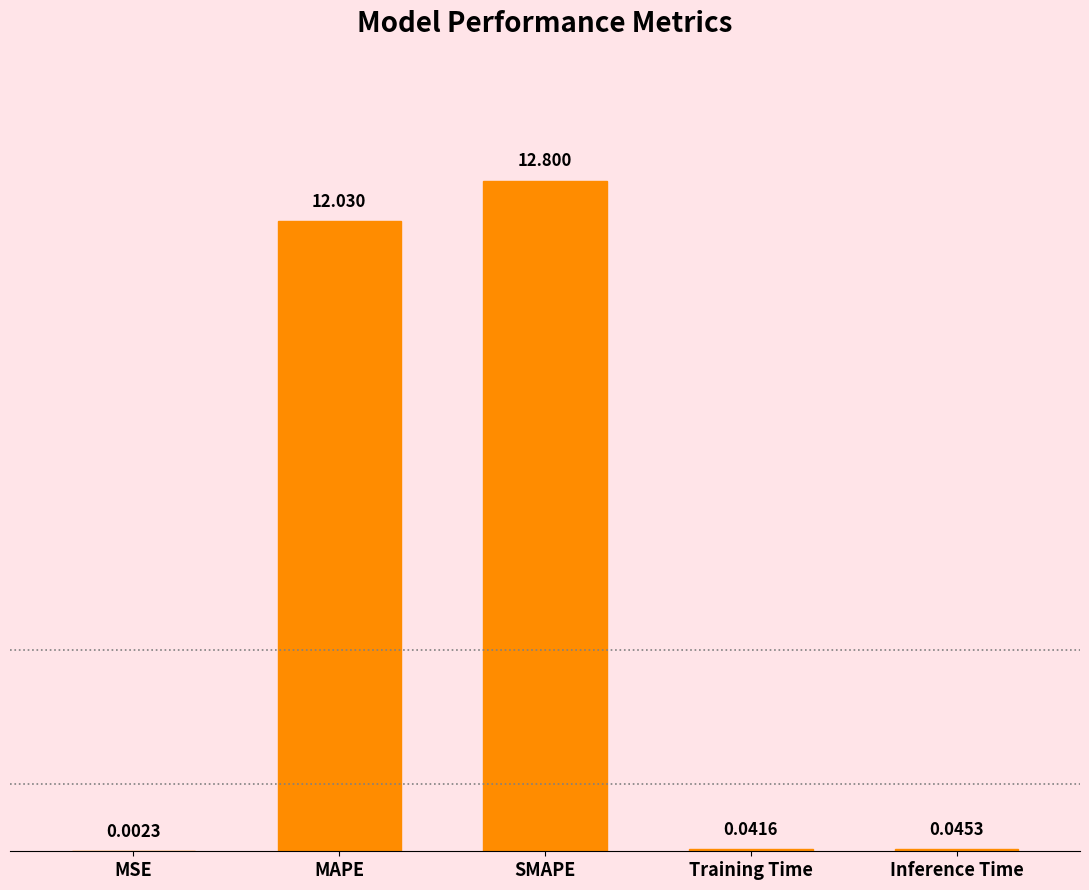

Which label corresponds to the largest value in the chart?

SMAPE